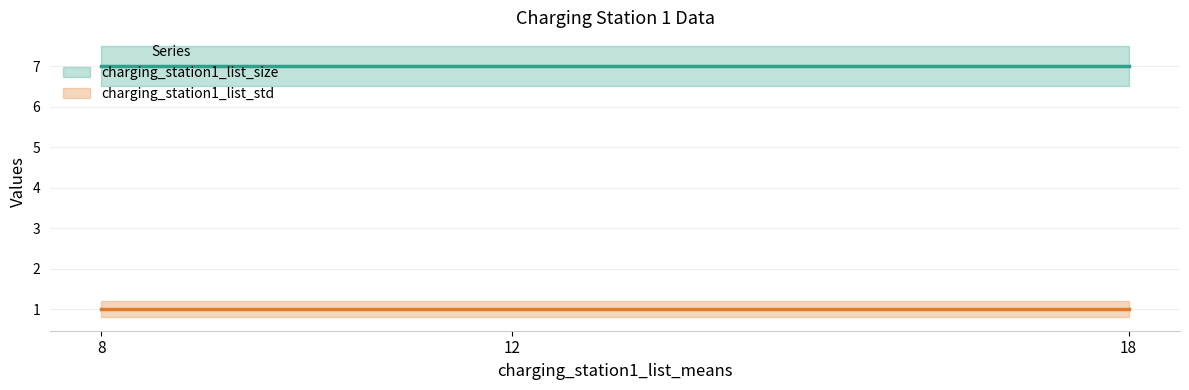

Which category has the lowest value across all series?

8